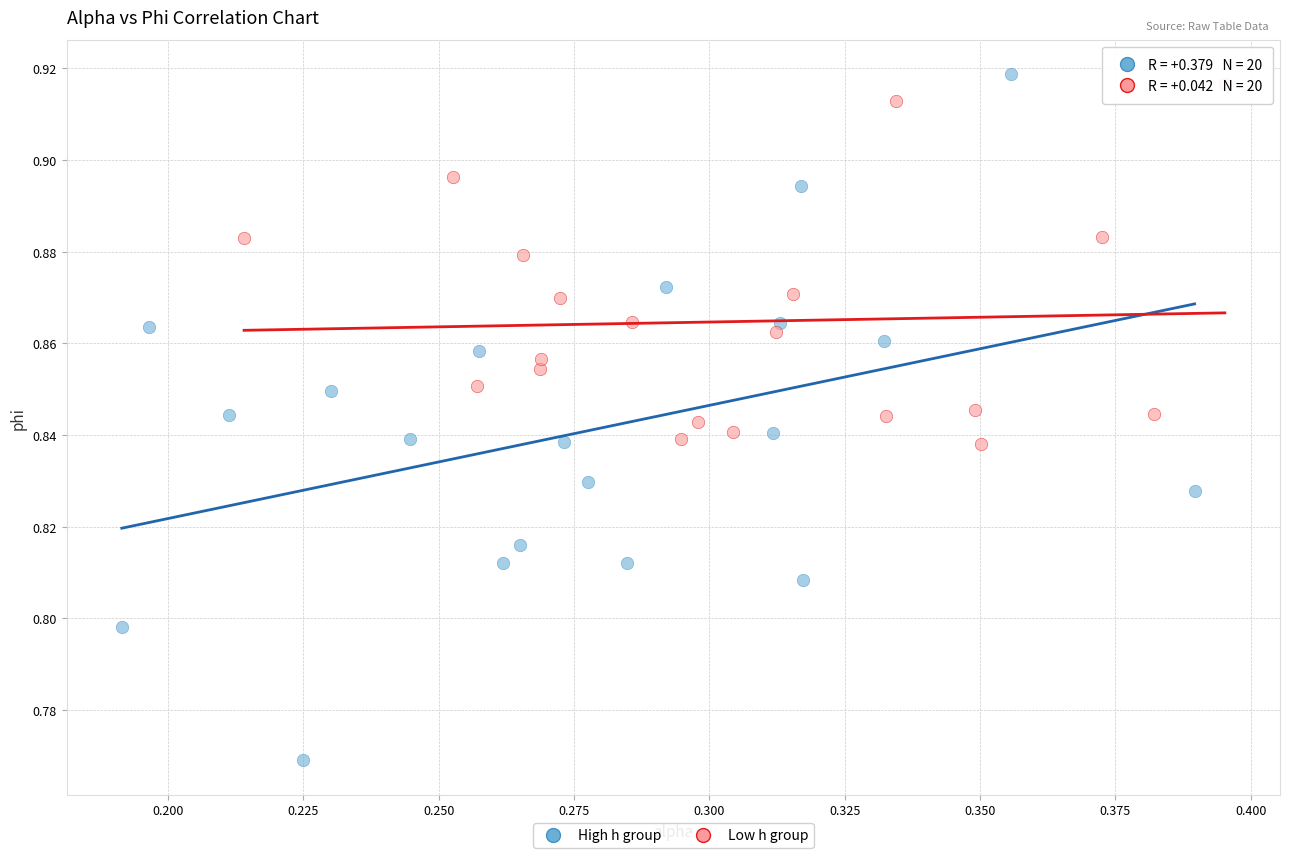

Which series reaches the minimum Y coordinate?

High h group